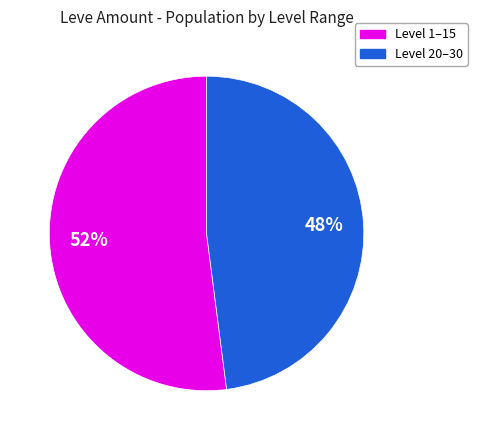

Is there a majority slice in this chart?

Yes